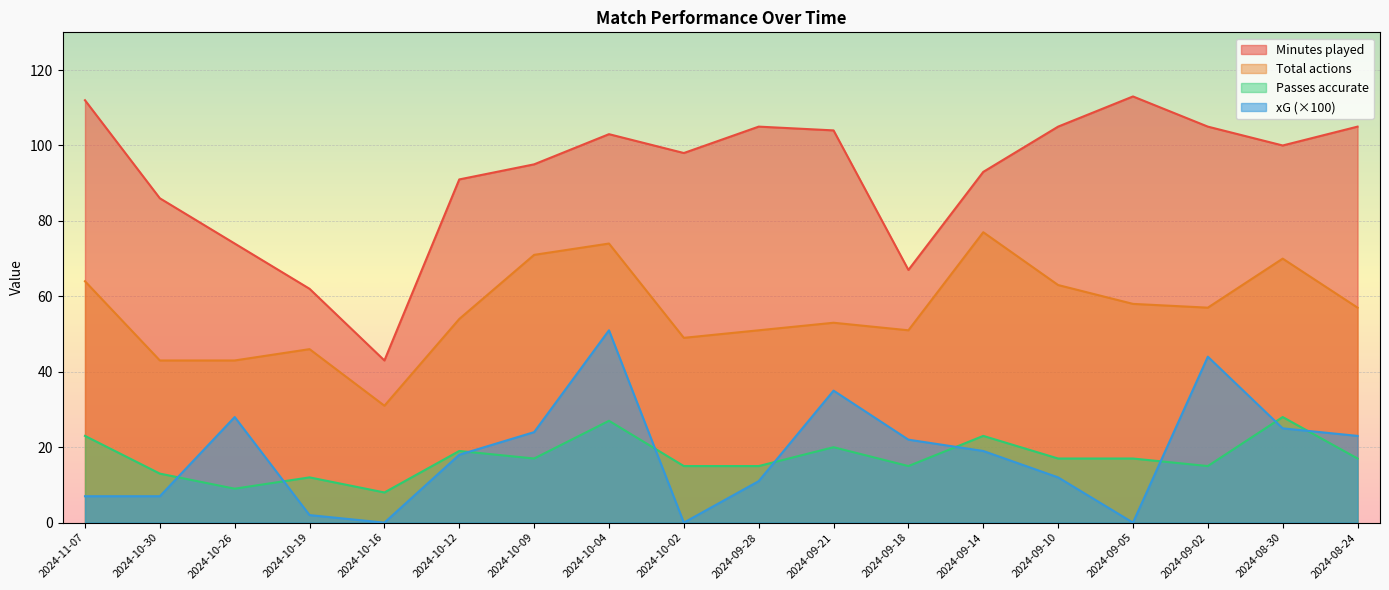

What is the value of the xG point at the 10th from the left?

11.0